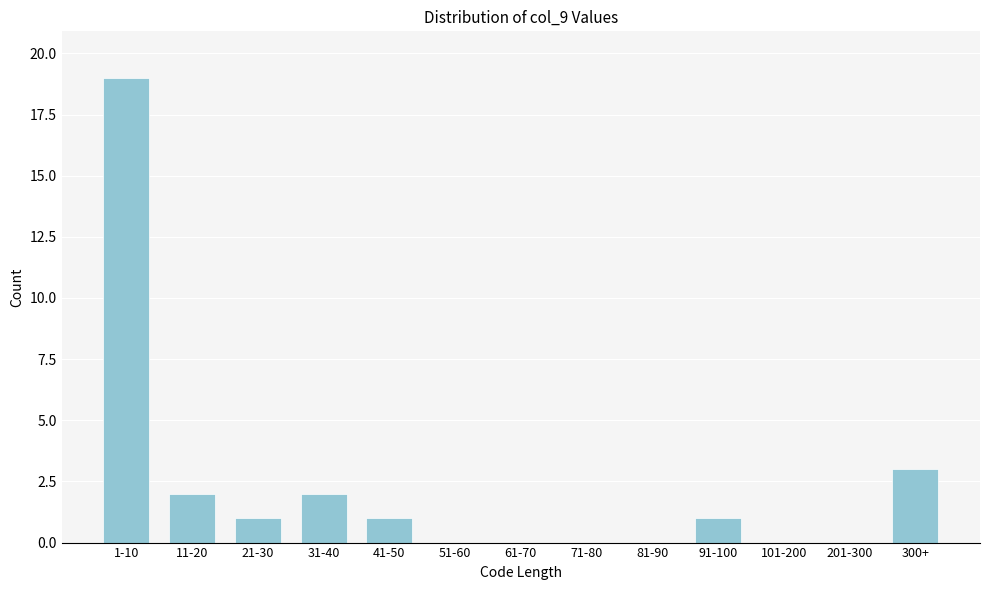

Reading right to left, list all the values displayed in this chart.

300+=3	201-300=0	101-200=0	91-100=1	81-90=0	71-80=0	61-70=0	51-60=0	41-50=1	31-40=2	21-30=1	11-20=2	1-10=19